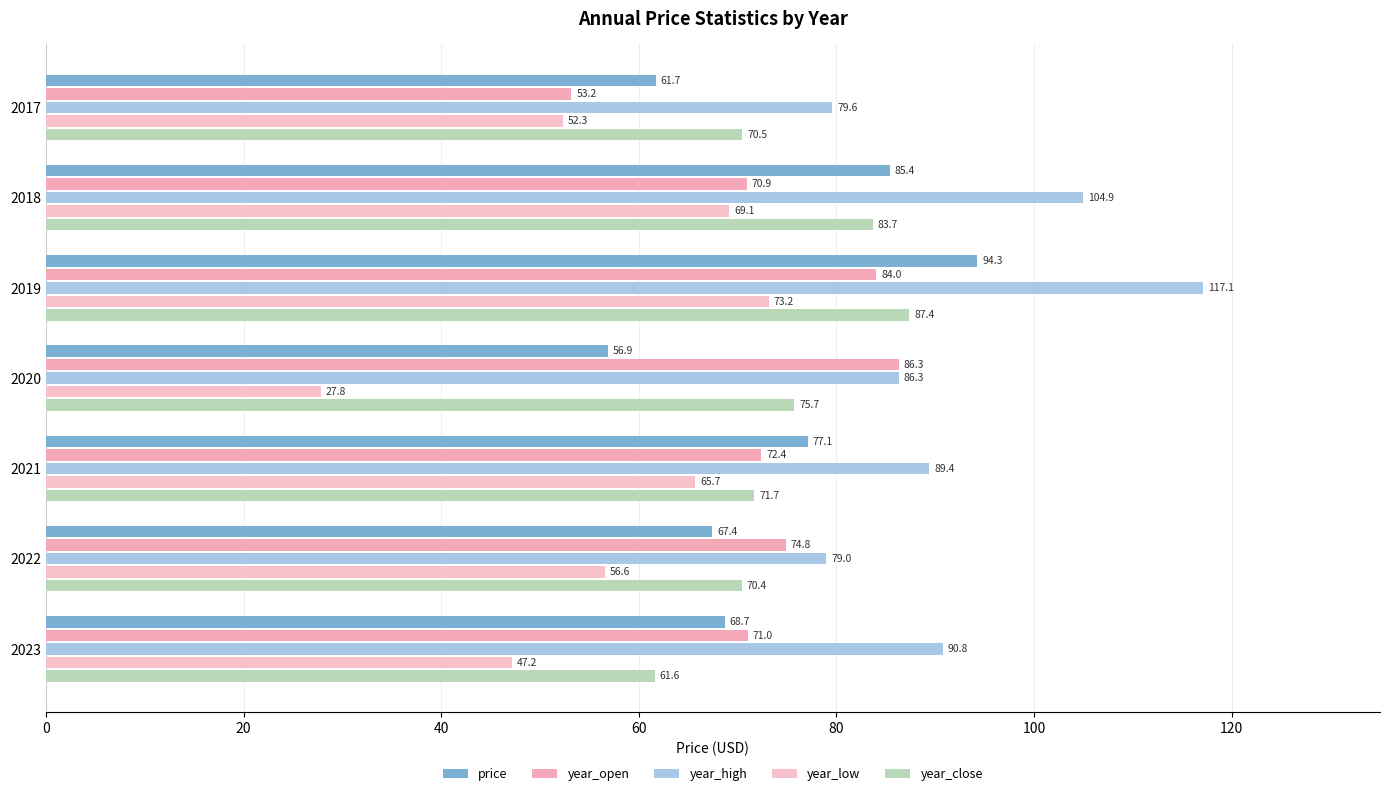

Which category has the highest value across all series?

2019